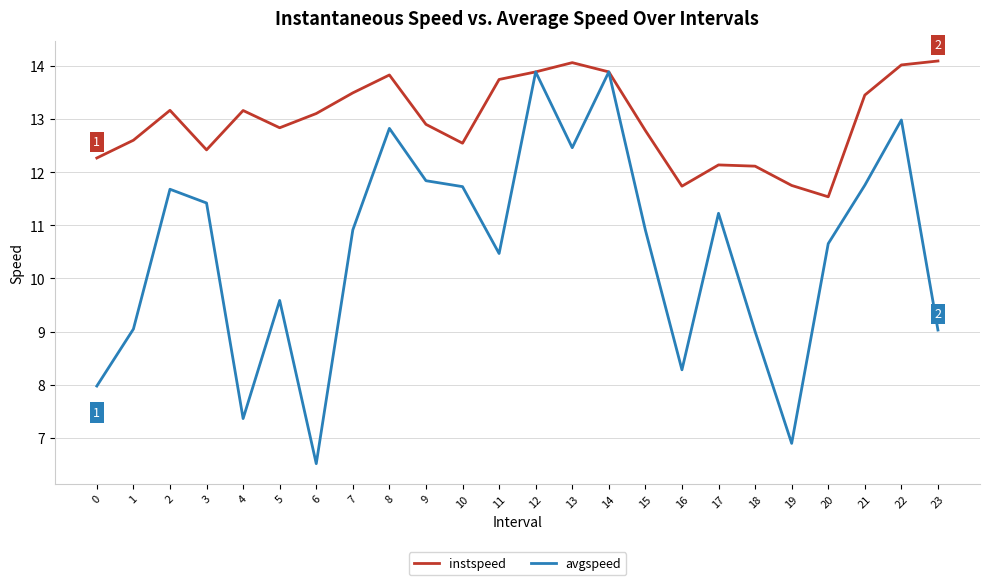

Is the value of instspeed at 13 greater than the value of avgspeed at 15?

Yes